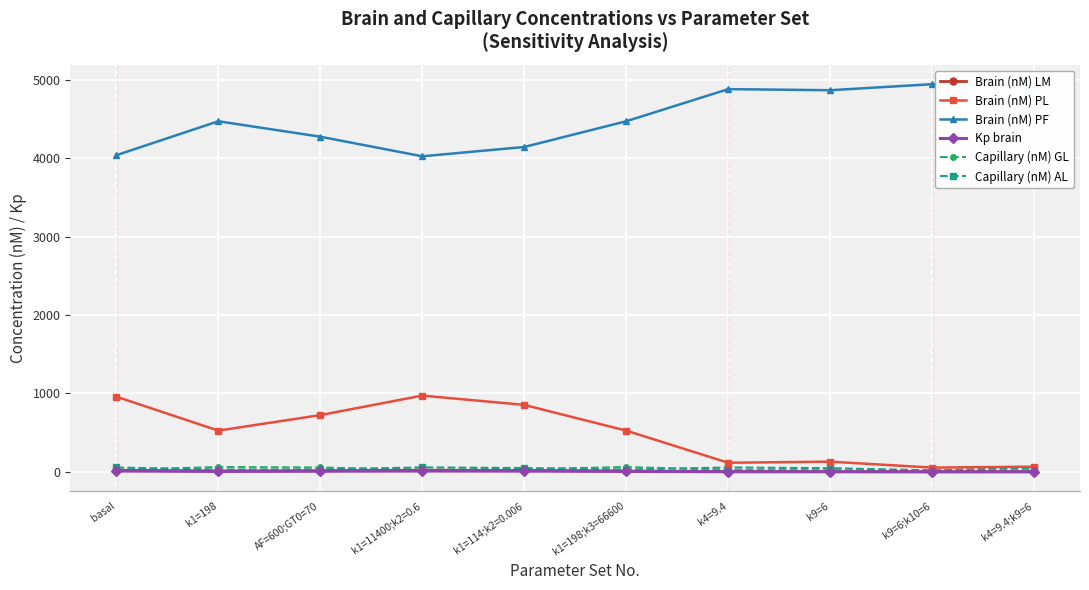

At which category does Brain (nM) PL reach its first local valley?

k1=198